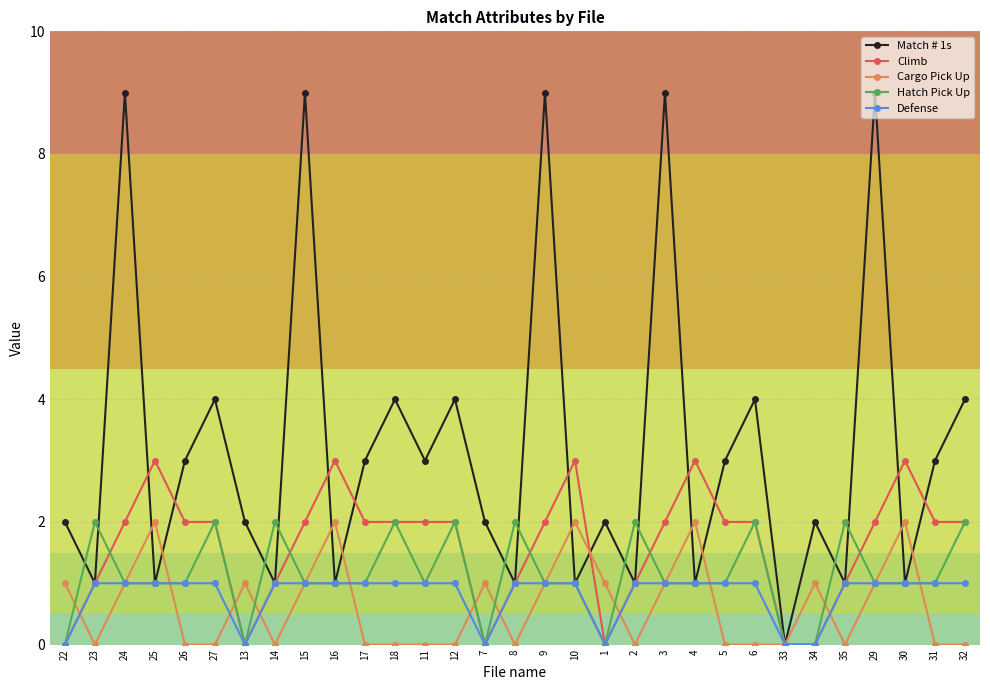

What is the value of the Hatch Pick Up point at the 13th from the left?

1